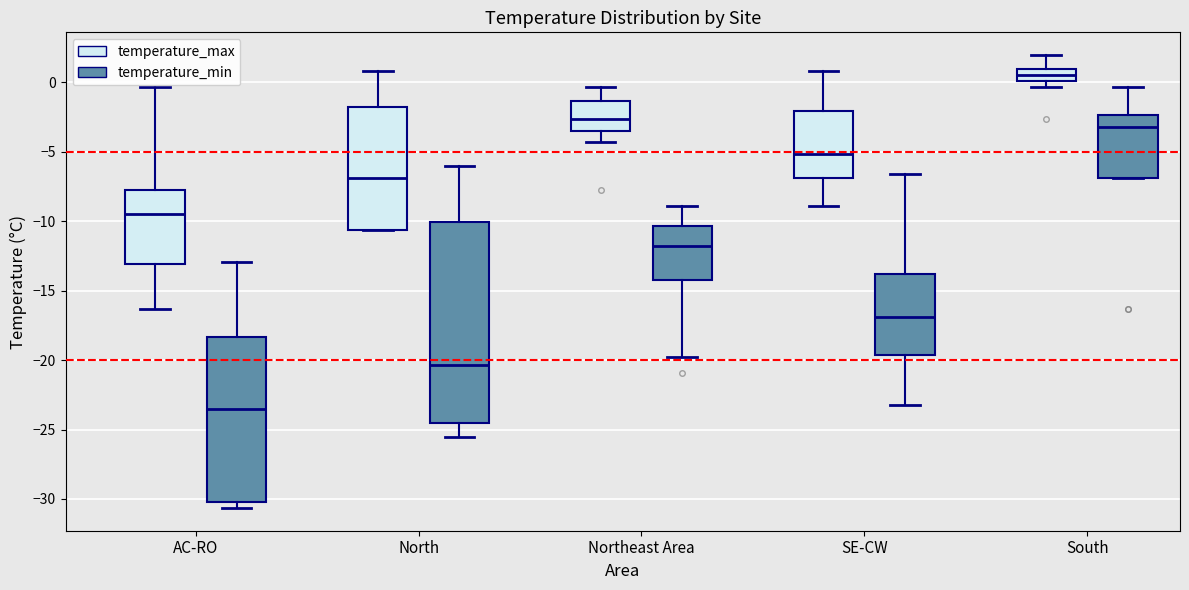

Comparing the boxes themselves (not the whiskers), which one is the tallest?

North (temperature_min)